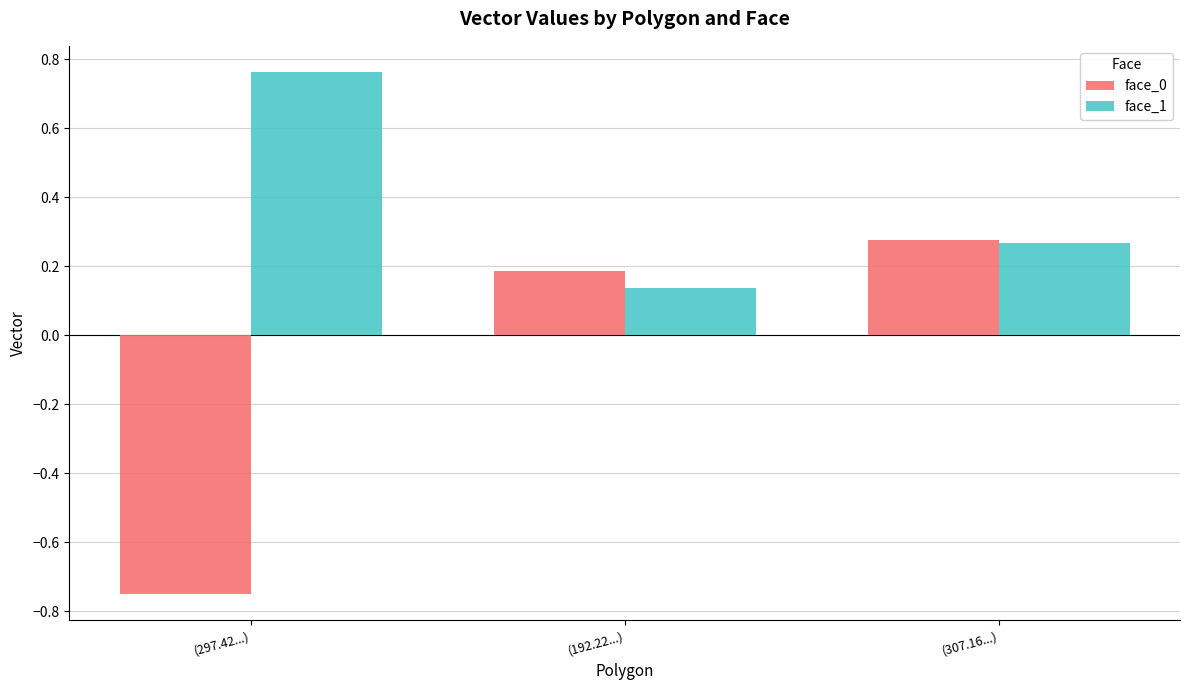

List the series in order of their peak value, lowest first.

face_0, face_1